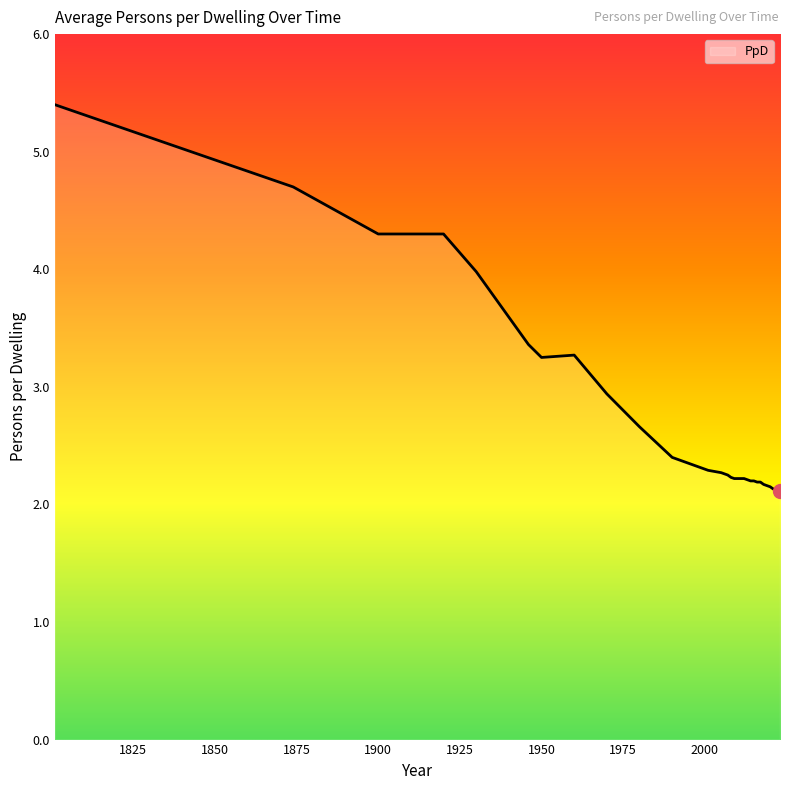

What is the maximum value shown in the chart?

5.4